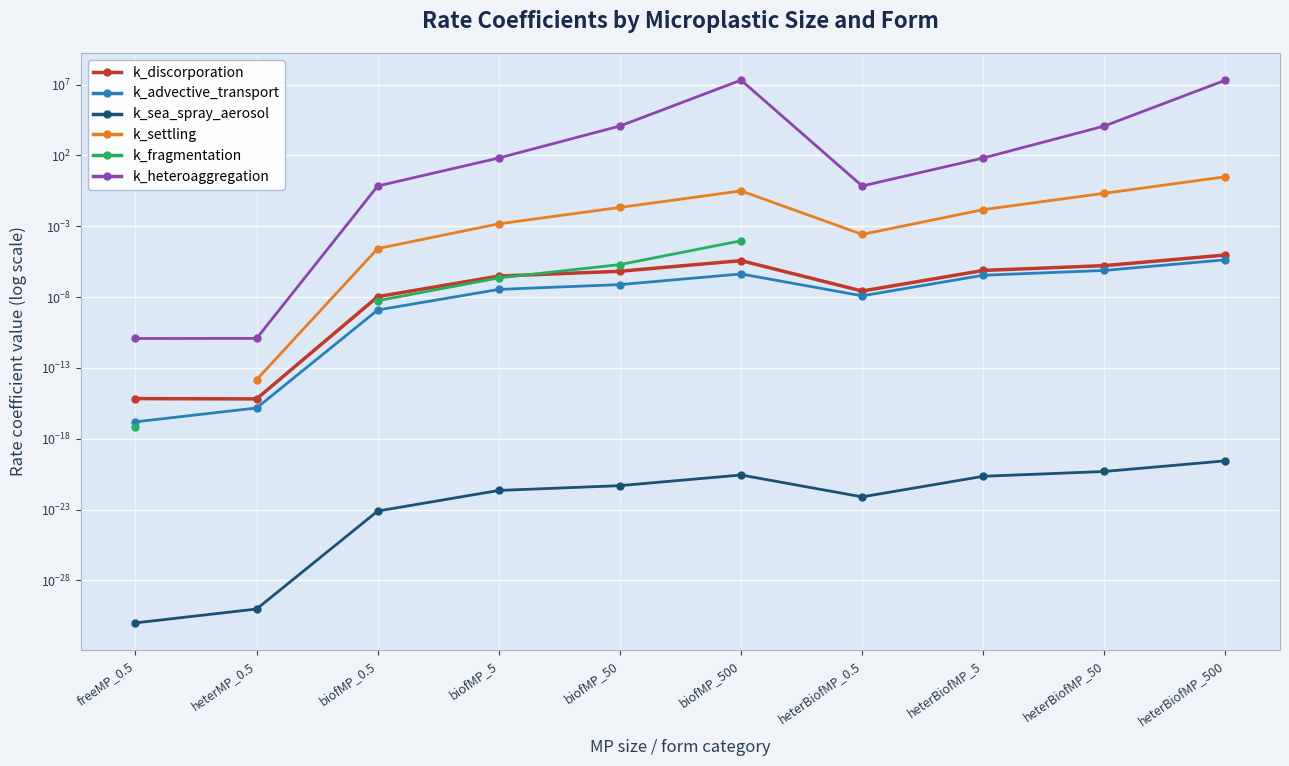

What are all the series names shown in the legend?

k_discorporation, k_advective_transport, k_sea_spray_aerosol, k_settling, k_fragmentation, k_heteroaggregation